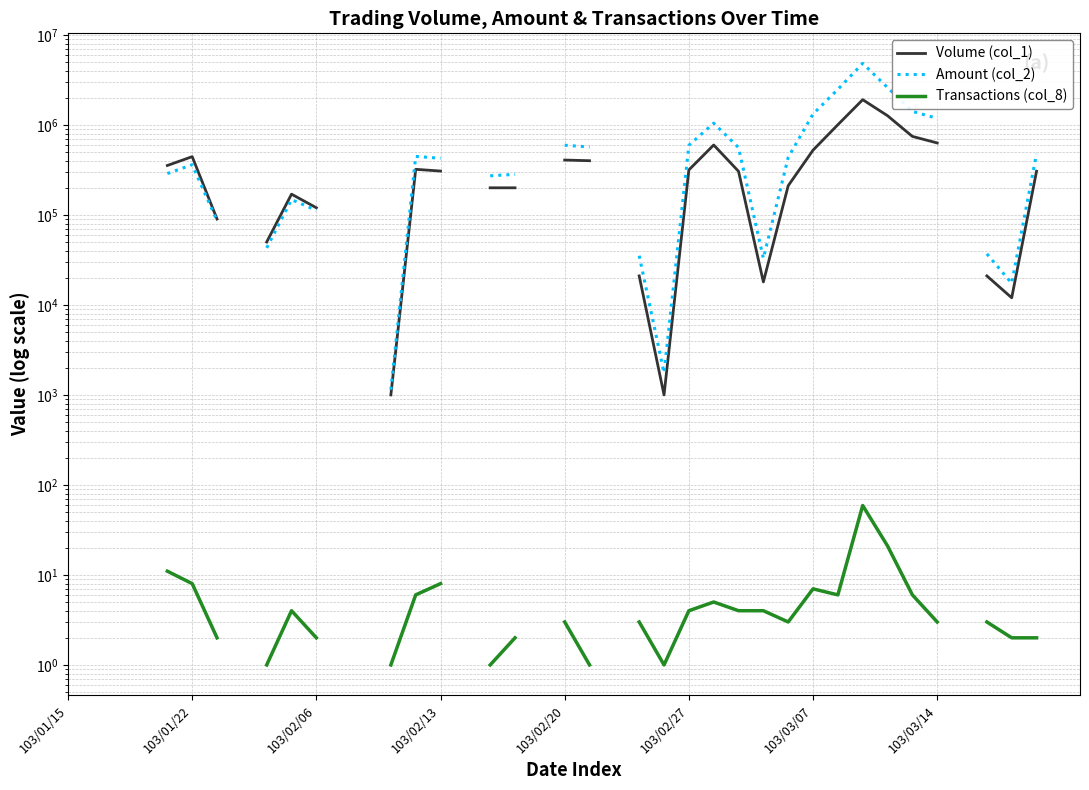

Which category has the highest value across all series?

32